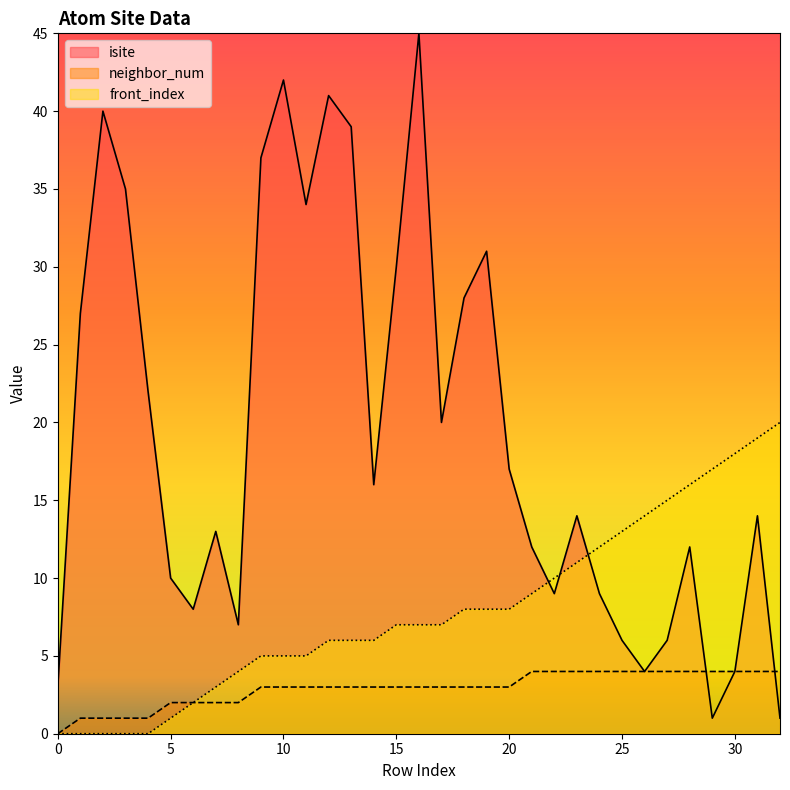

Which category has the highest value across all series?

16